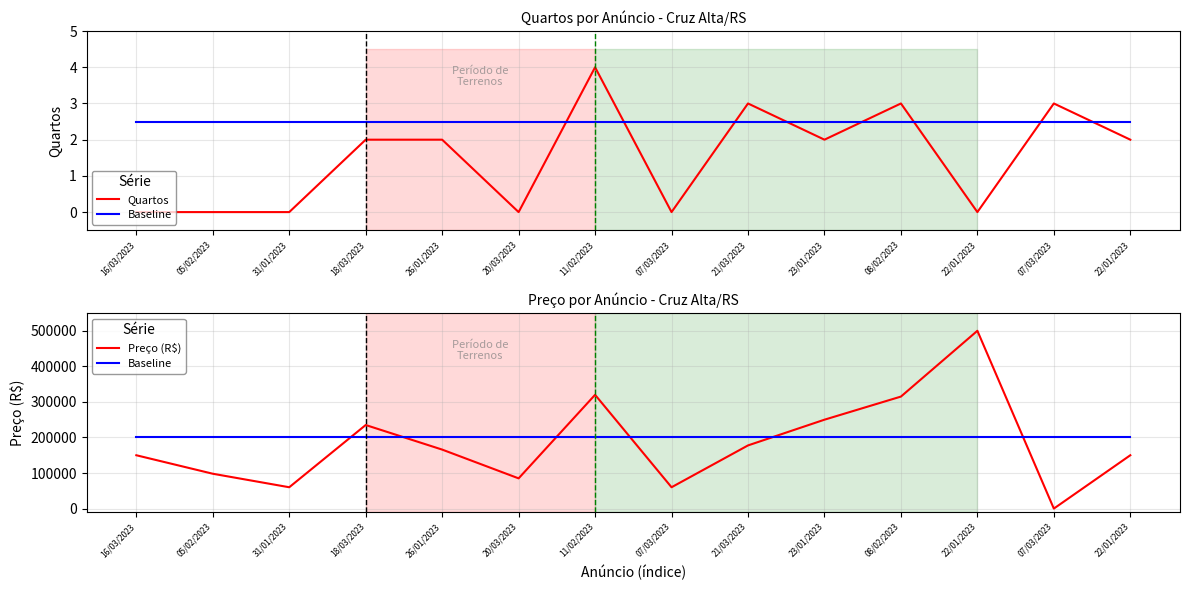

How many data points in Preço (R$) are less than 165900?

7